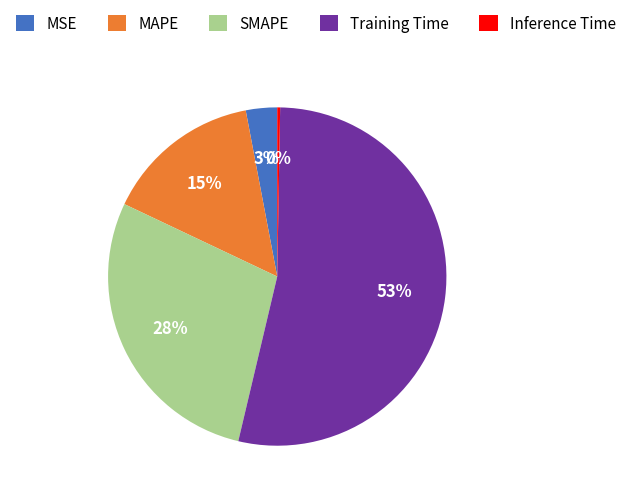

To the nearest percent, what is the average slice percentage?

20%